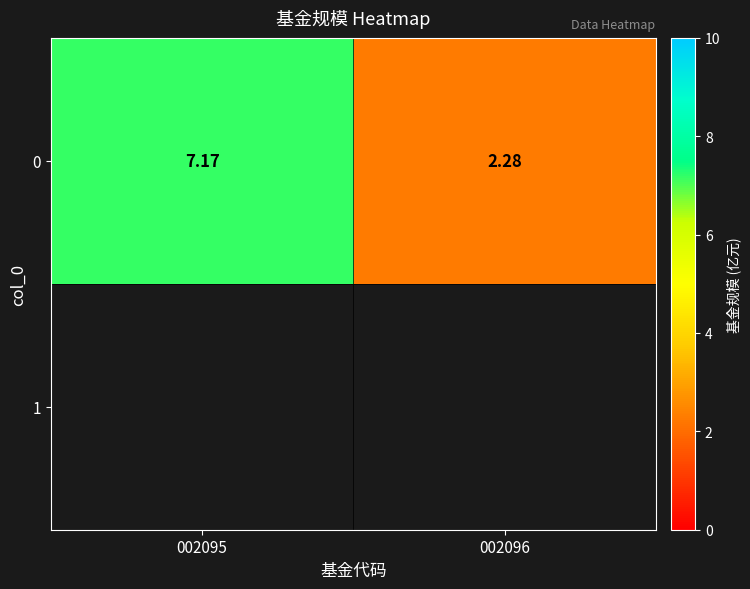

What is the change in value from 002095 to 002096?

-4.9